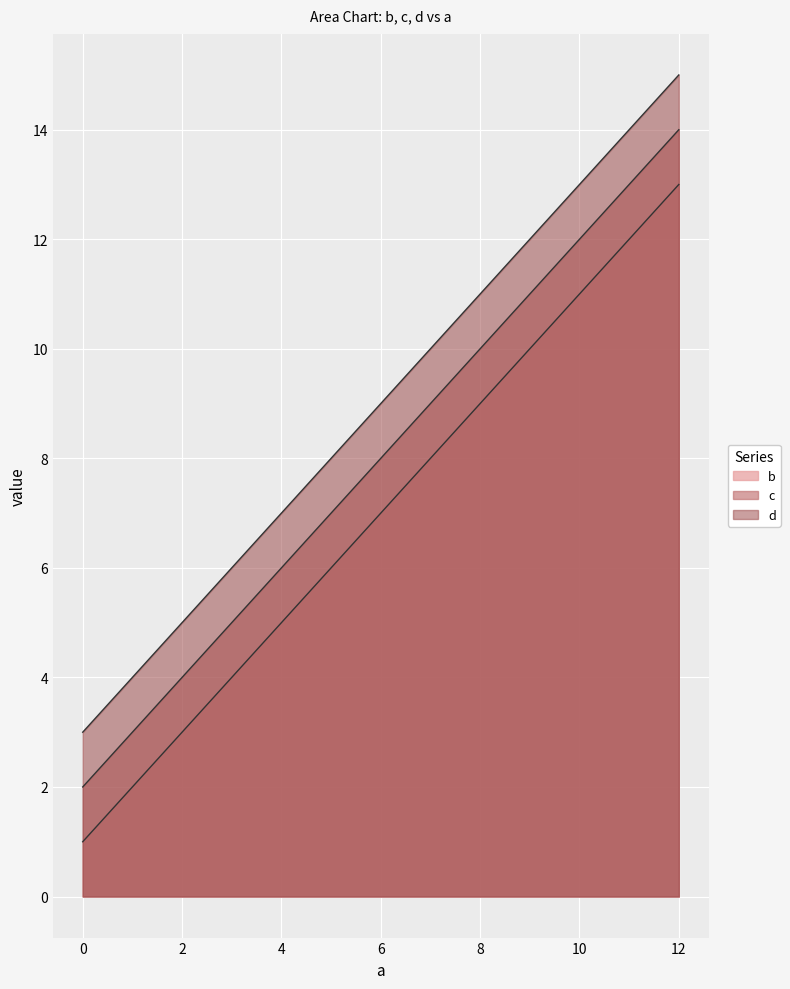

List the series in order of their overall mean, highest first.

d, c, b